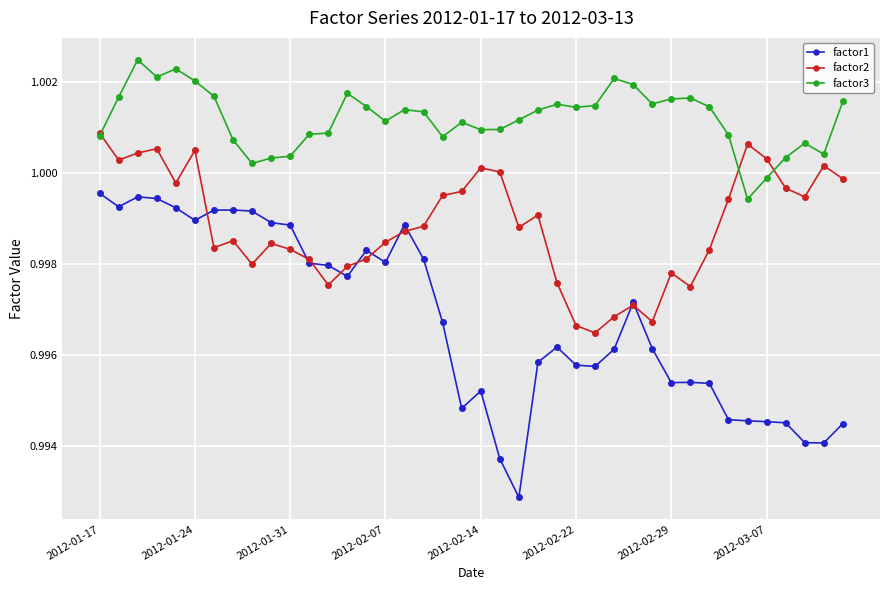

Count the number of categories in the chart.

40